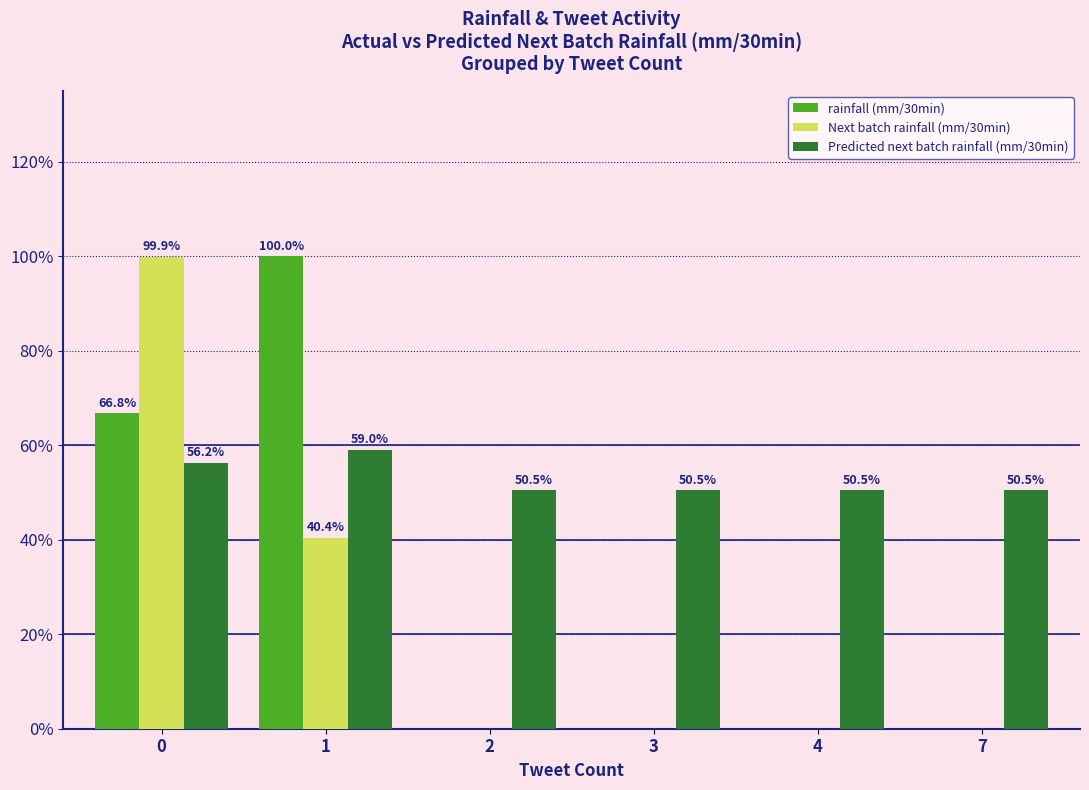

Which series changed the most between 1 and 2?

rainfall (mm/30min)